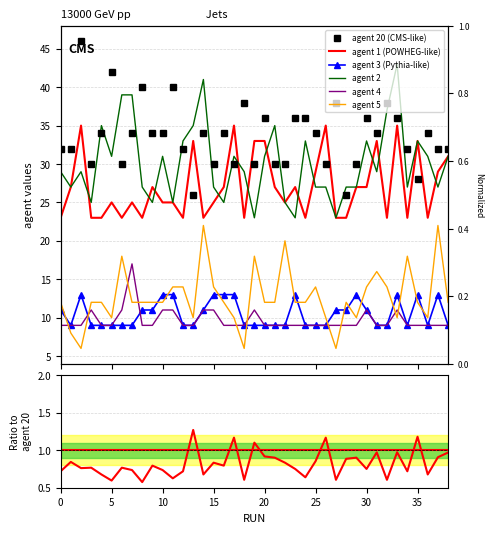

What is the value of the agent 1 point at the 5th from the left?

23